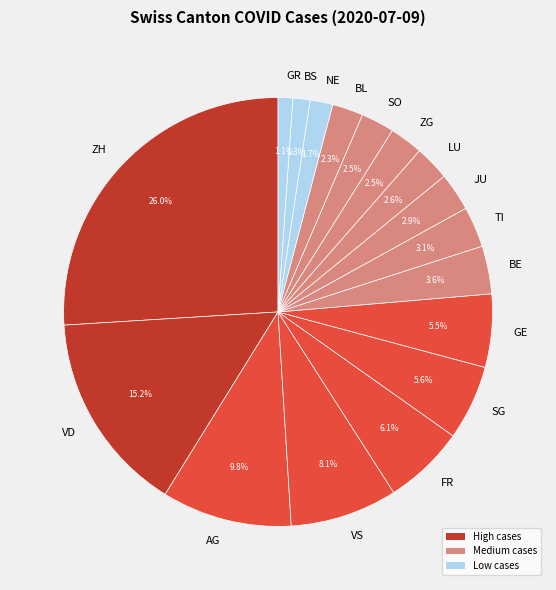

Which slice is the largest?

ZH